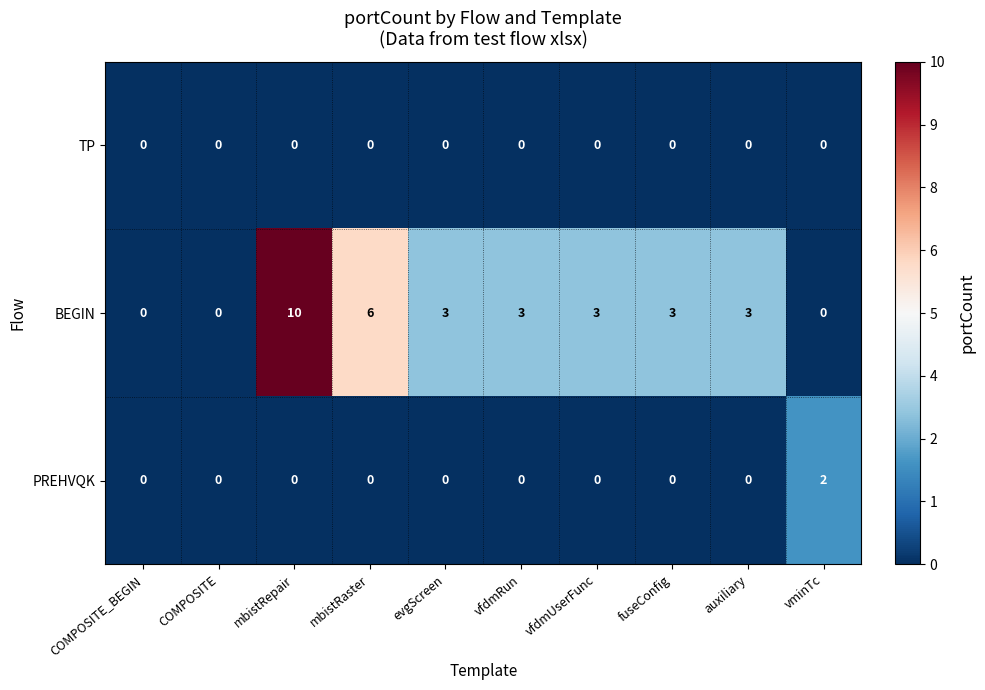

Which series has the largest range (max minus min)?

BEGIN